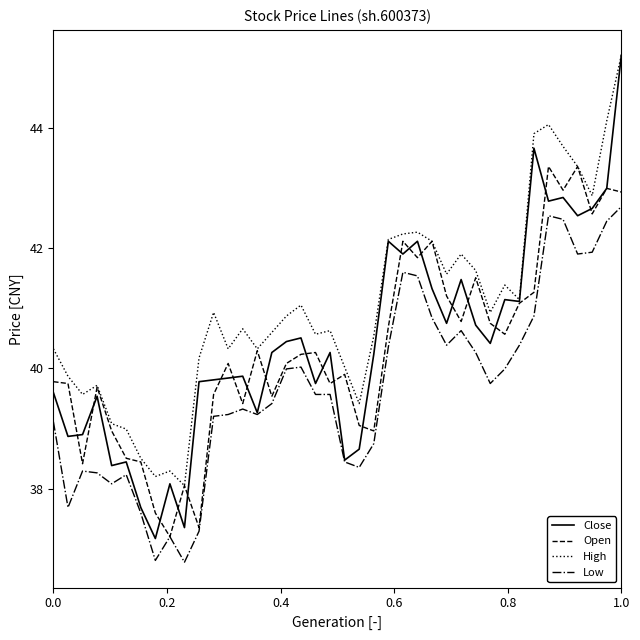

What is the average value of the High series?

41.0